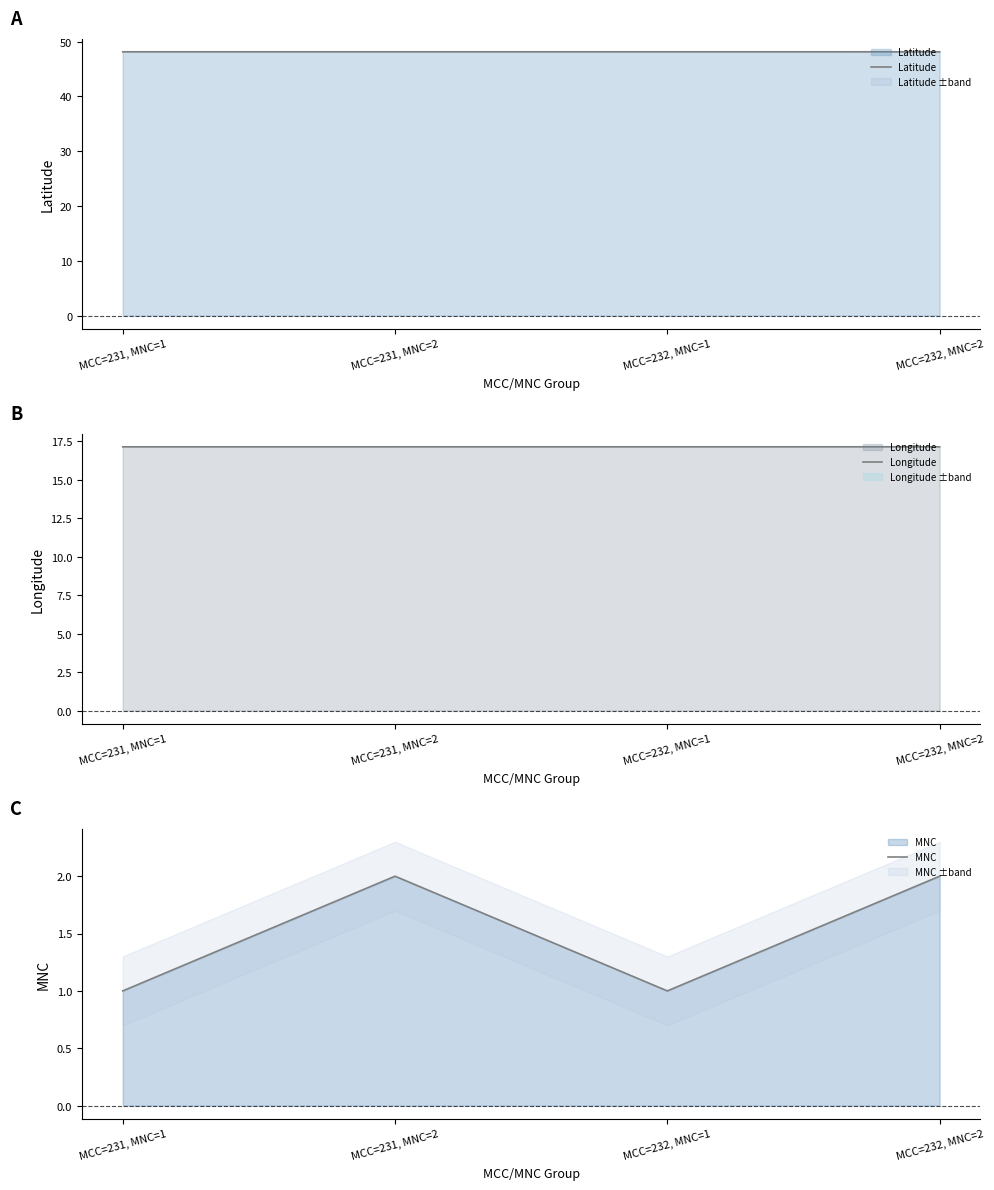

Which series has the largest total across all categories?

Latitude